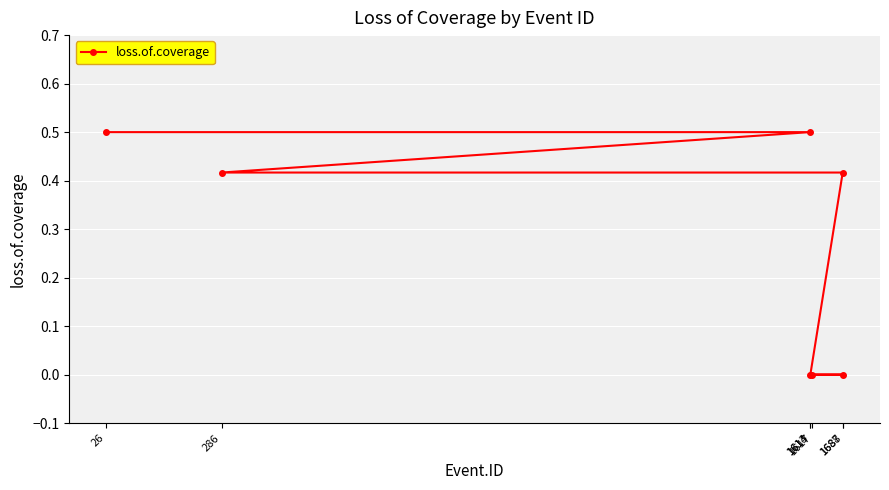

Reading left to right, extract all data points from this chart.

26=0.5	1613=0.5	286=0.4	1687=0.4	1614=0.0	1688=0.0	1617=0.0